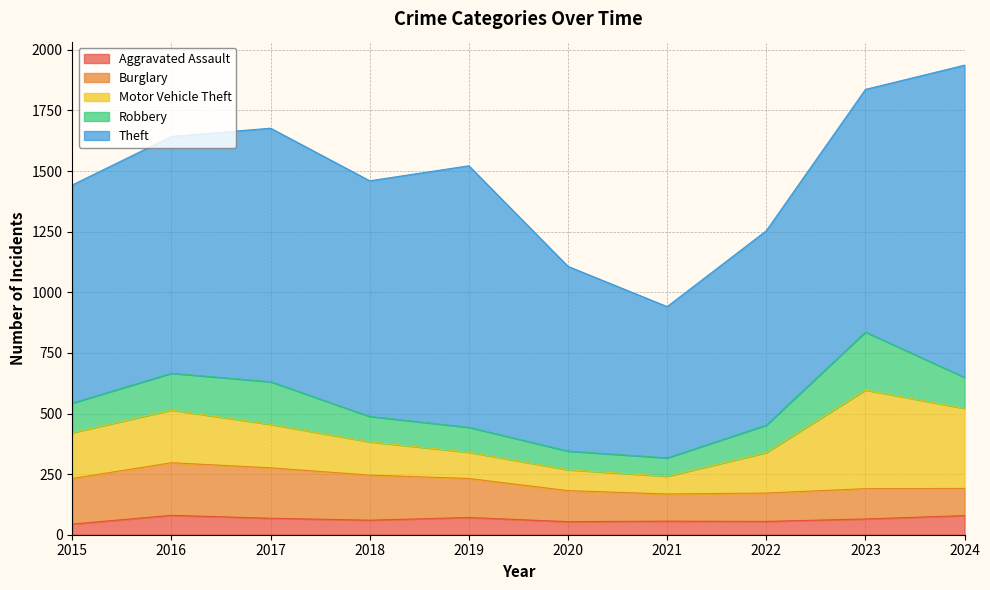

In Robbery, how many points are higher than both neighbors (excluding endpoints)?

2